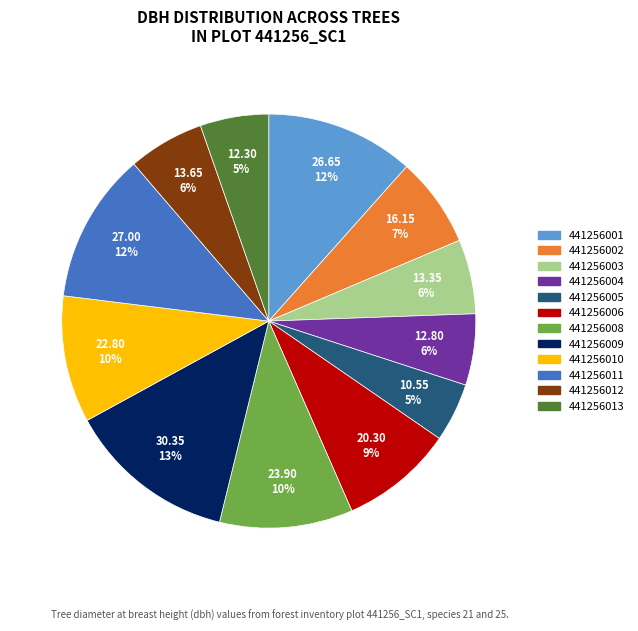

Does any single category account for the majority?

No